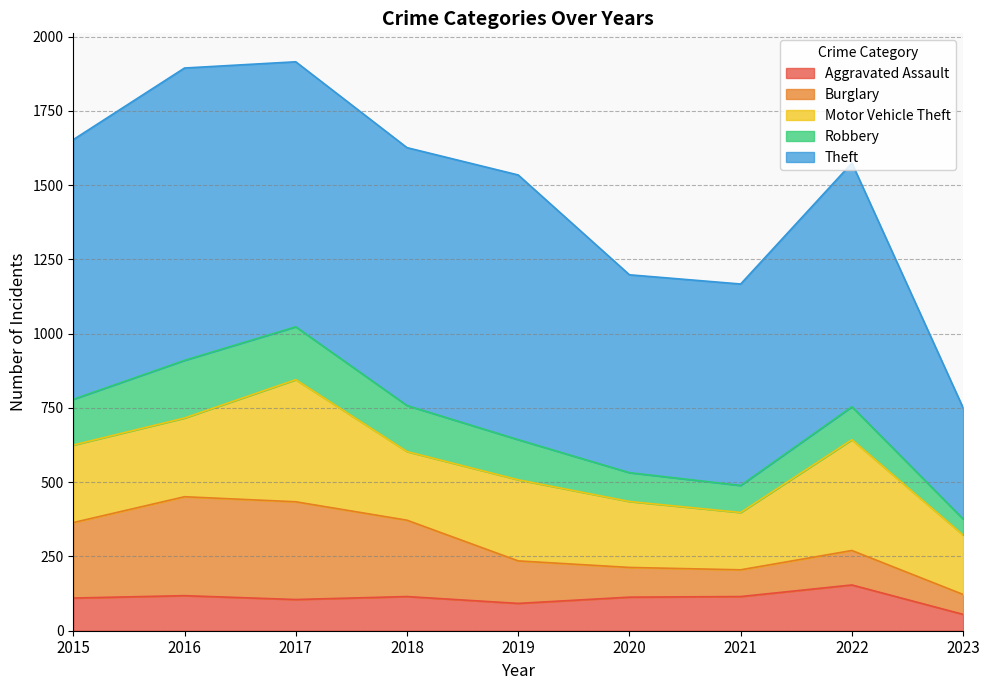

What is the value of the Burglary point at the 8th from the left?

116